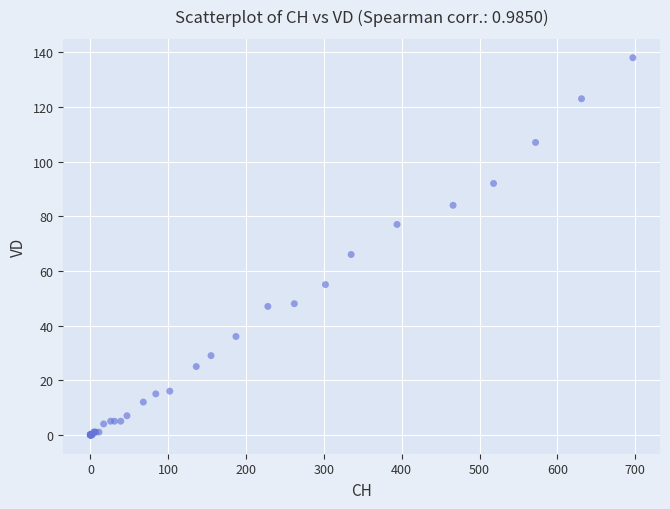

What Y value in the scatter plot is closest to 69?

66